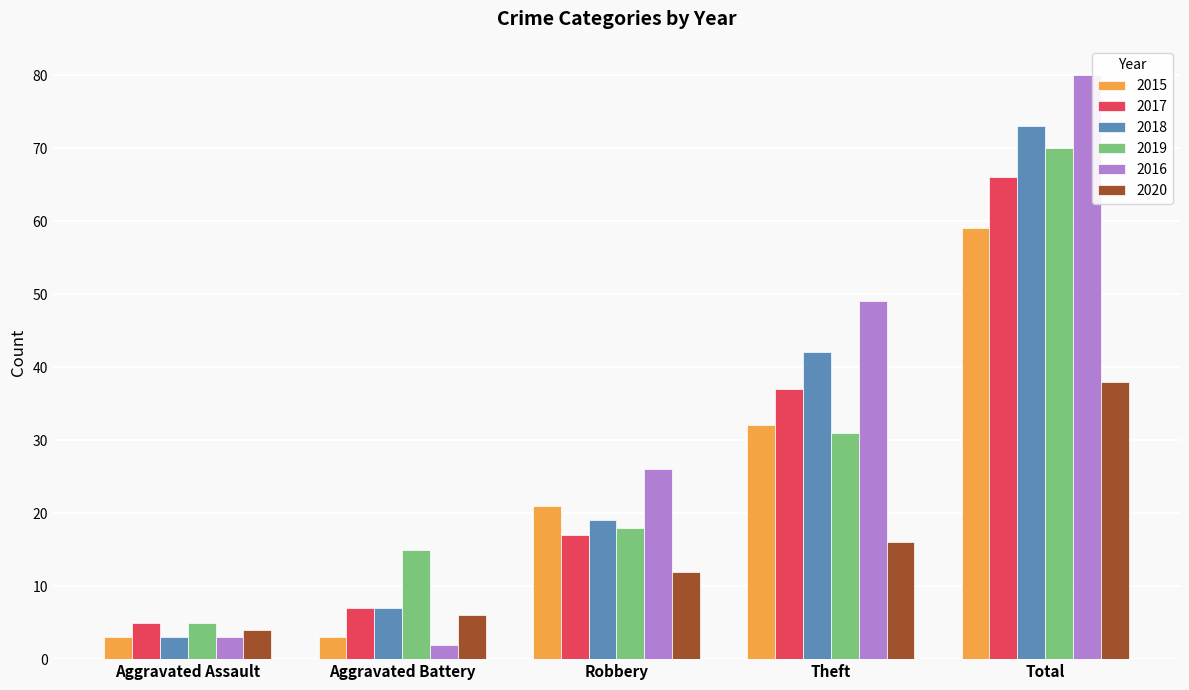

How many bars are there in each group?

6